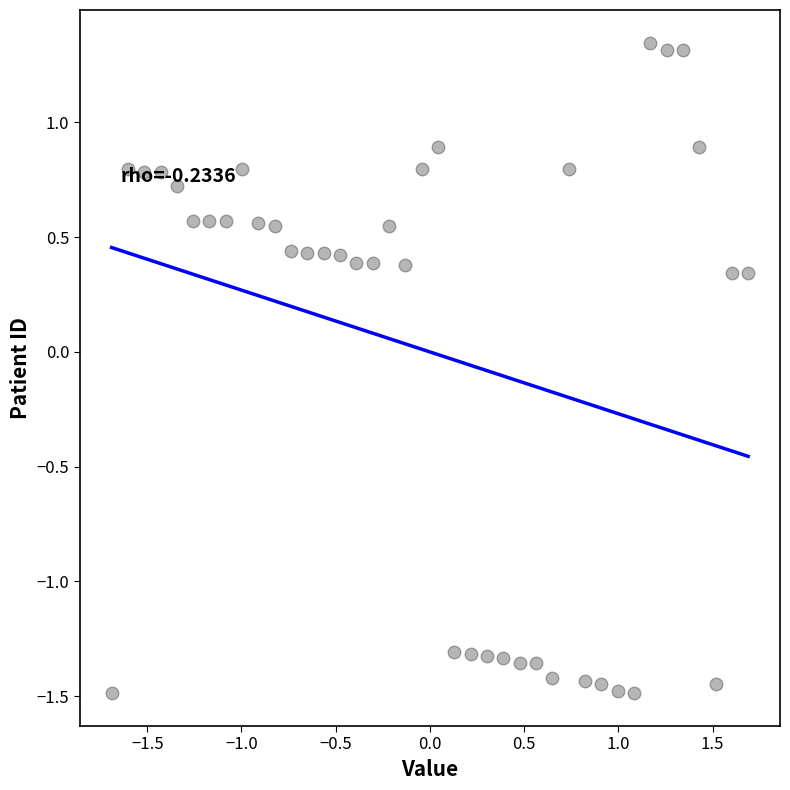

What is the range of X values (max minus min)?

3.4